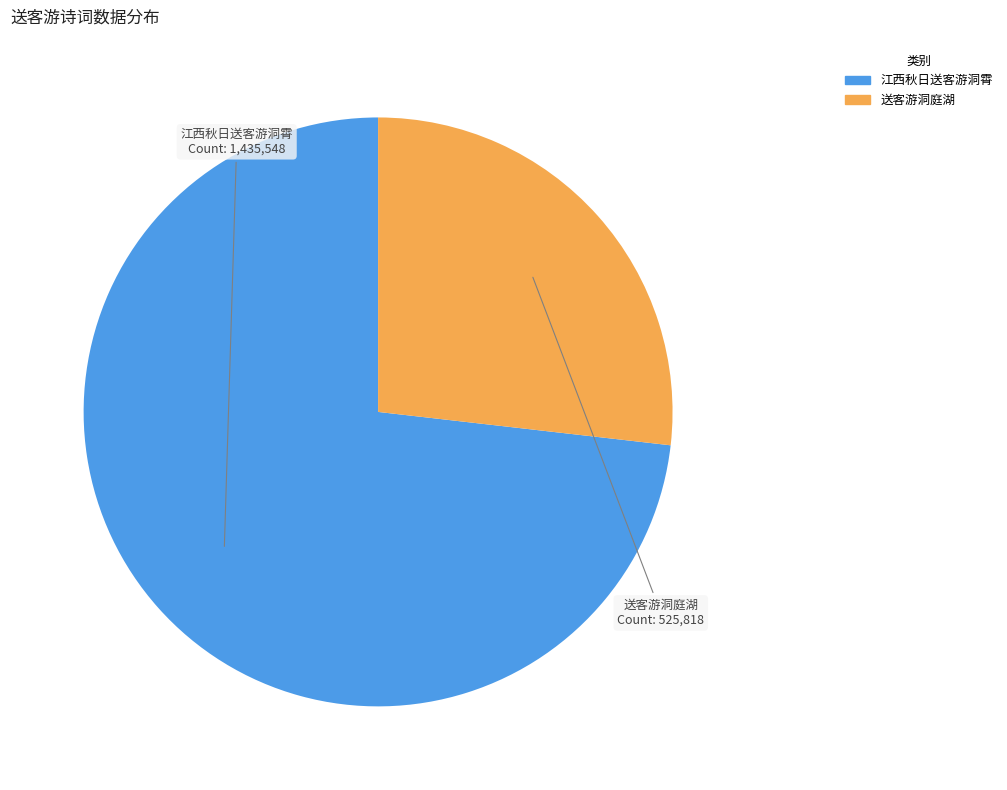

Rank the categories by value from lowest to highest.

送客游洞庭湖, 江西秋日送客游洞霄